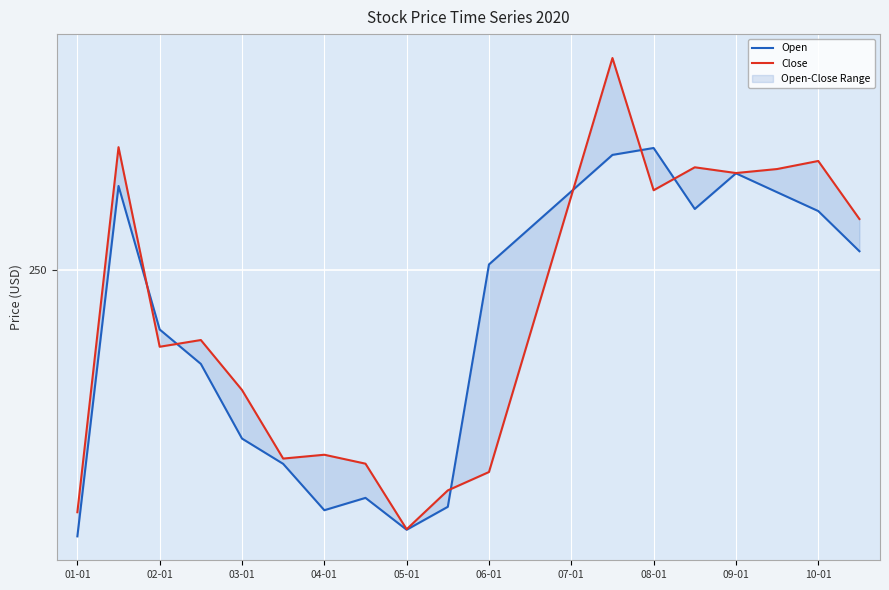

What is the value of the Open point at the 16th from the left?

260.6